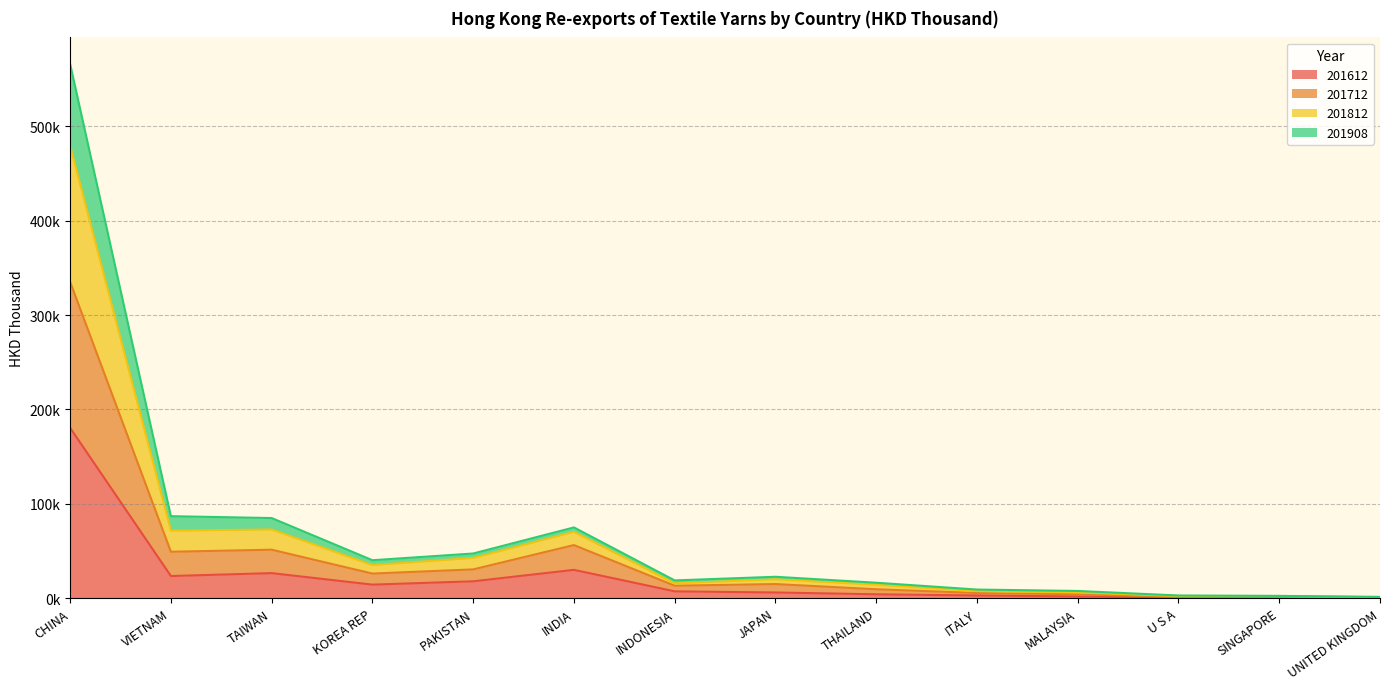

What is the label of the 8th point from the left?

JAPAN